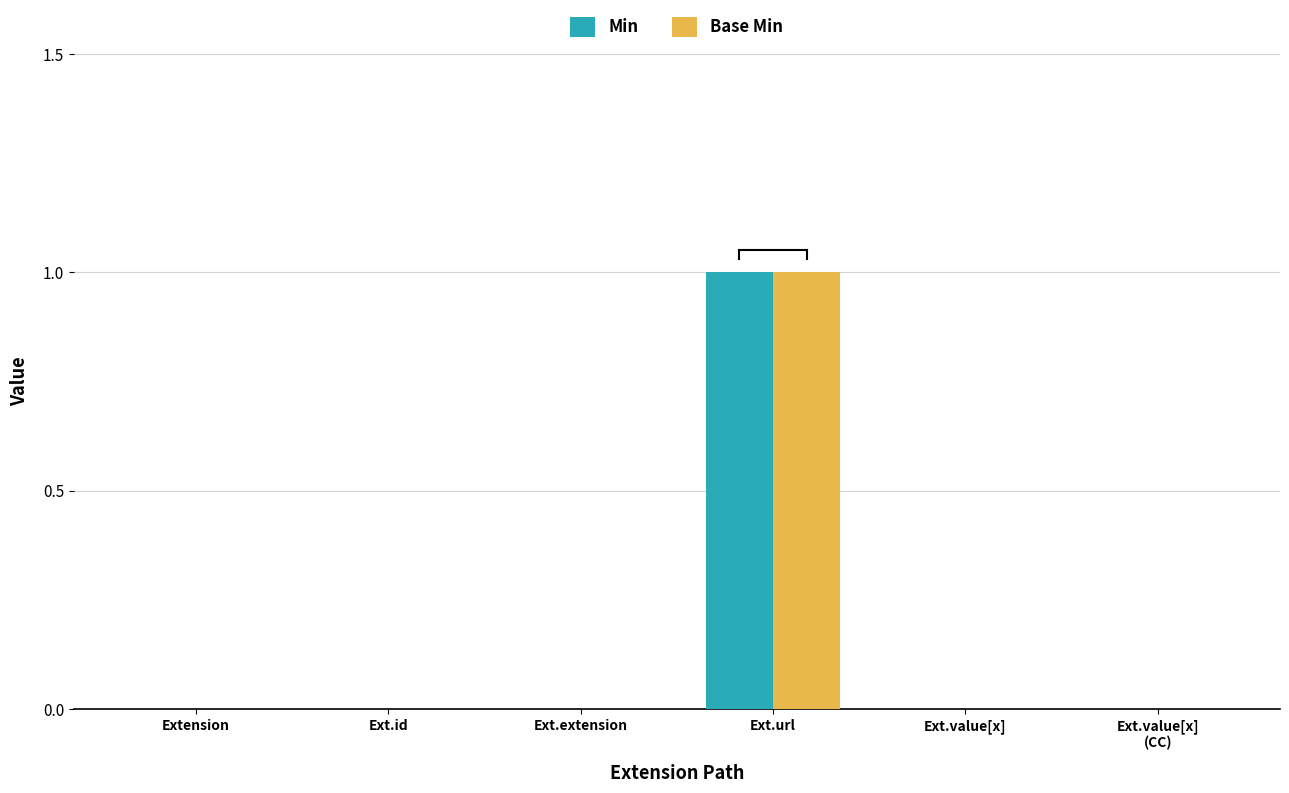

What are all the series names shown in the legend?

Min, Base Min